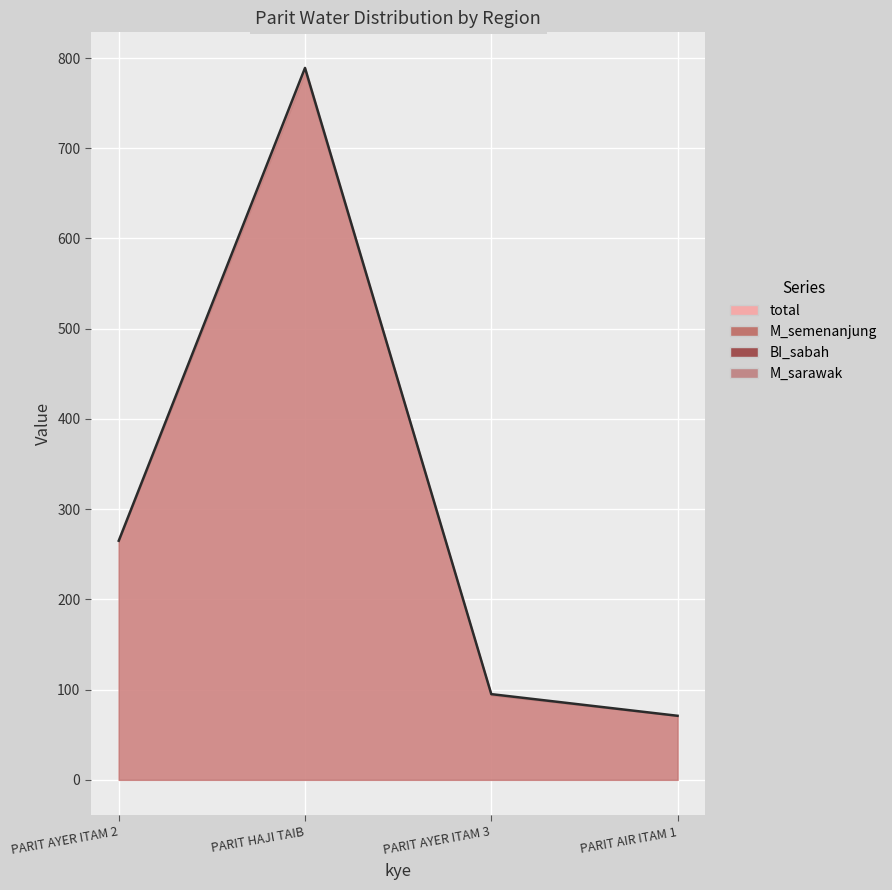

True or false: total and M_semenanjung intersect in this chart.

False